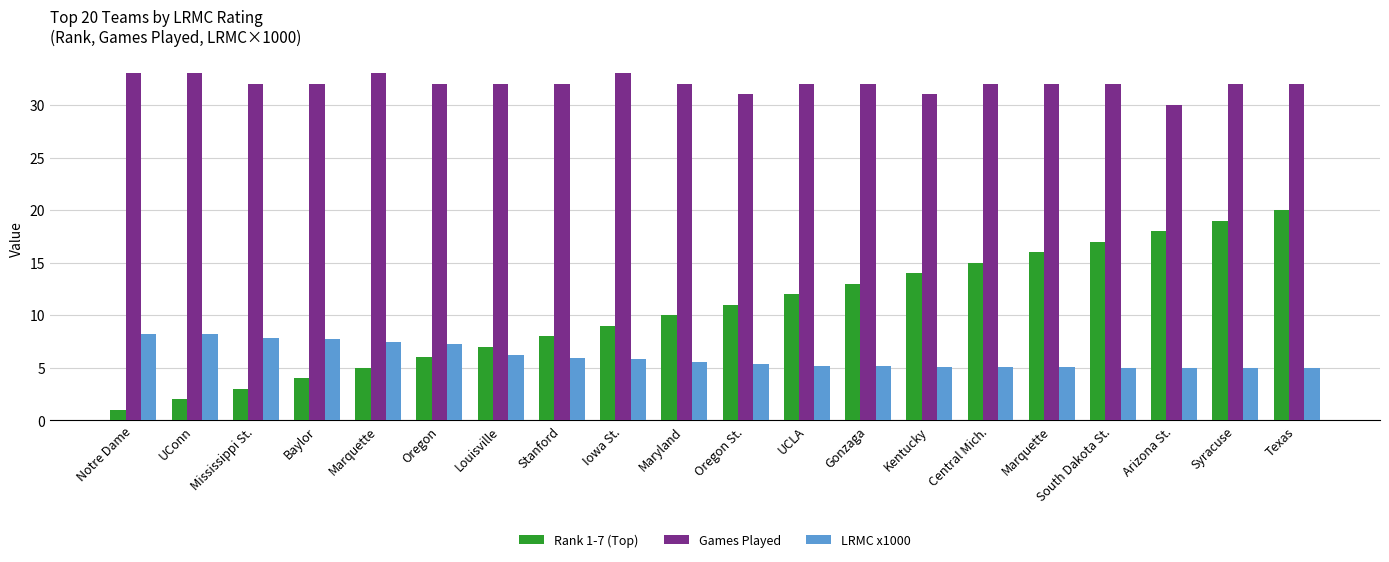

How many categories are shown in the chart?

20